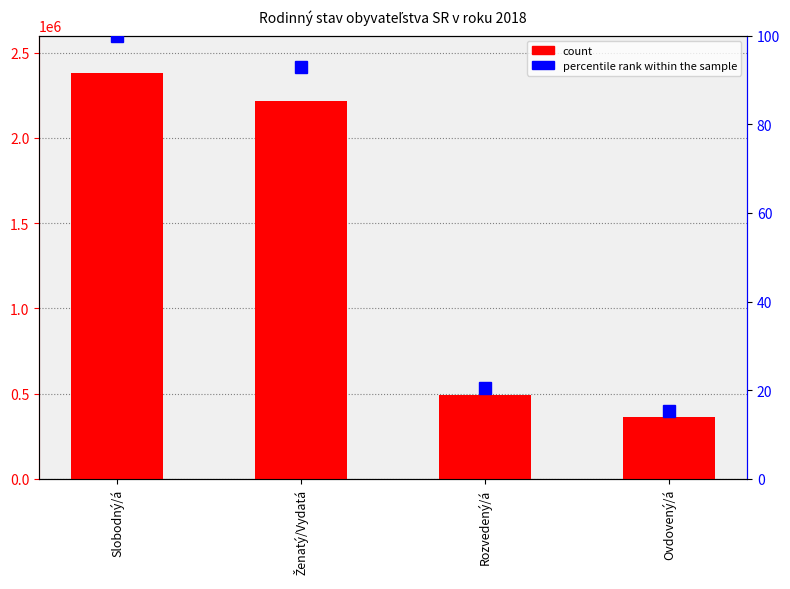

What position from the right is Ženatý/Vydatá?

3